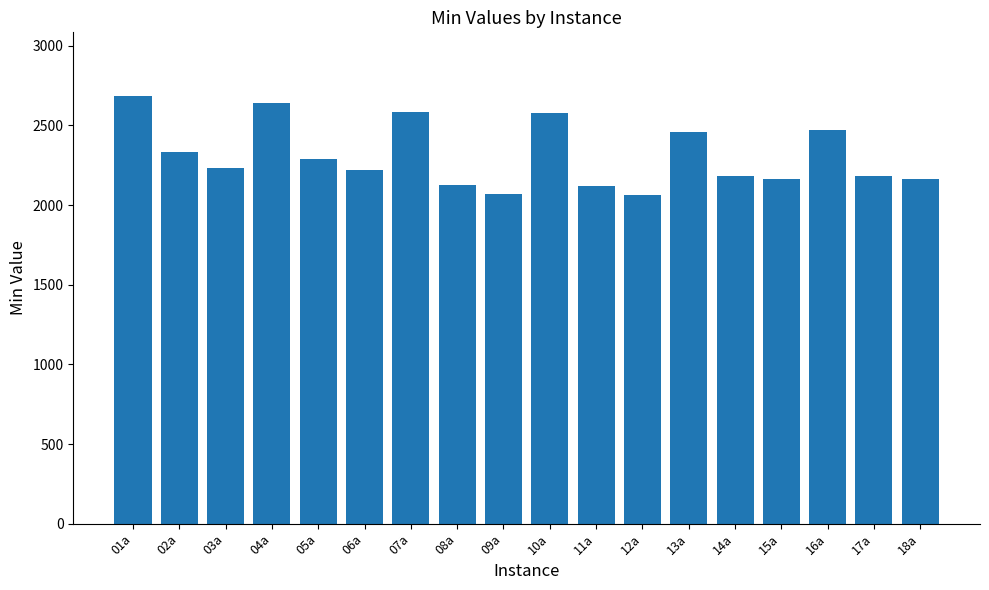

Is it true that the value at 07a is 2587?

True